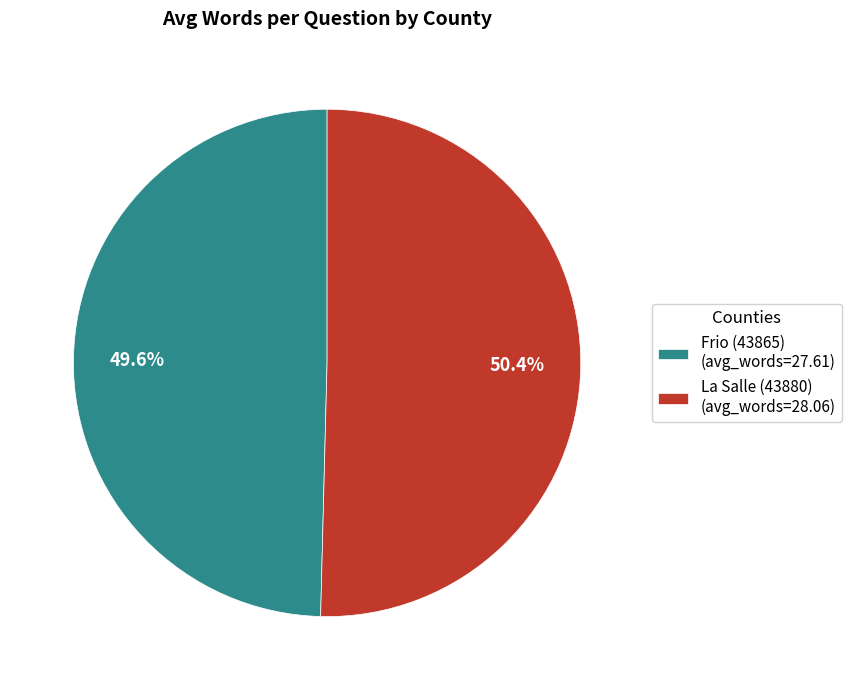

Is there any slice that represents more than half of the pie?

Yes